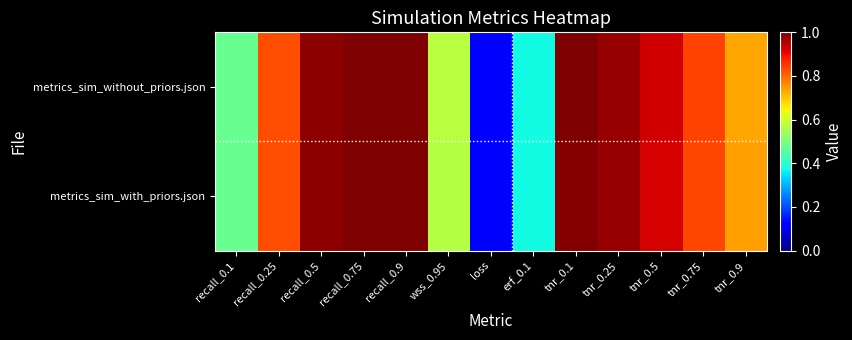

What is the total value across all series at tnr_0.5?

1.8